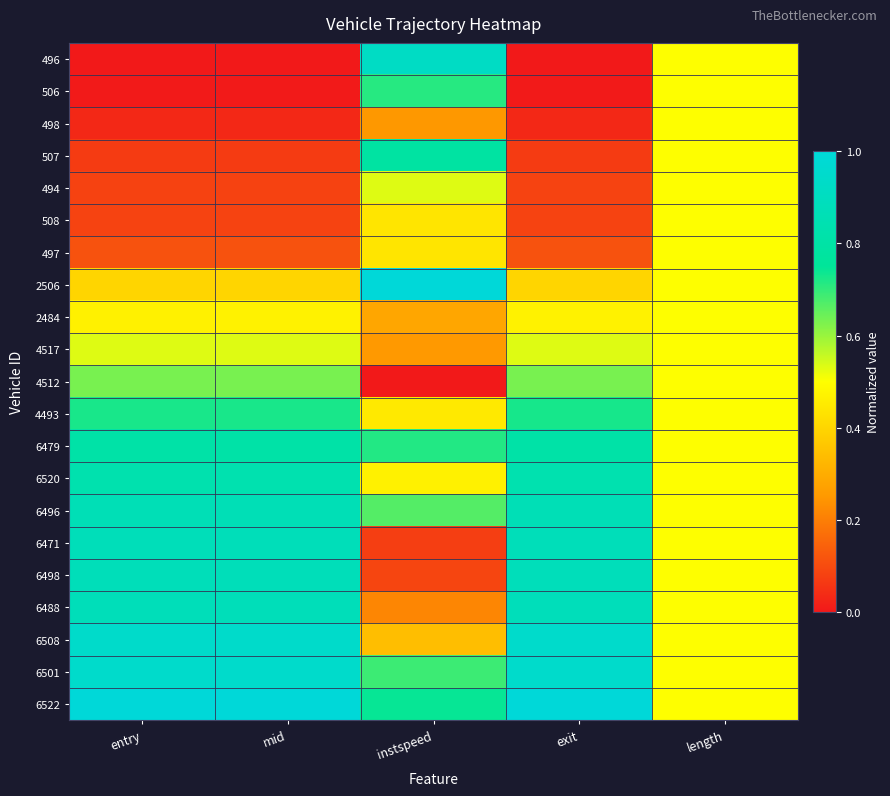

Which has a higher value, length or mid?

length